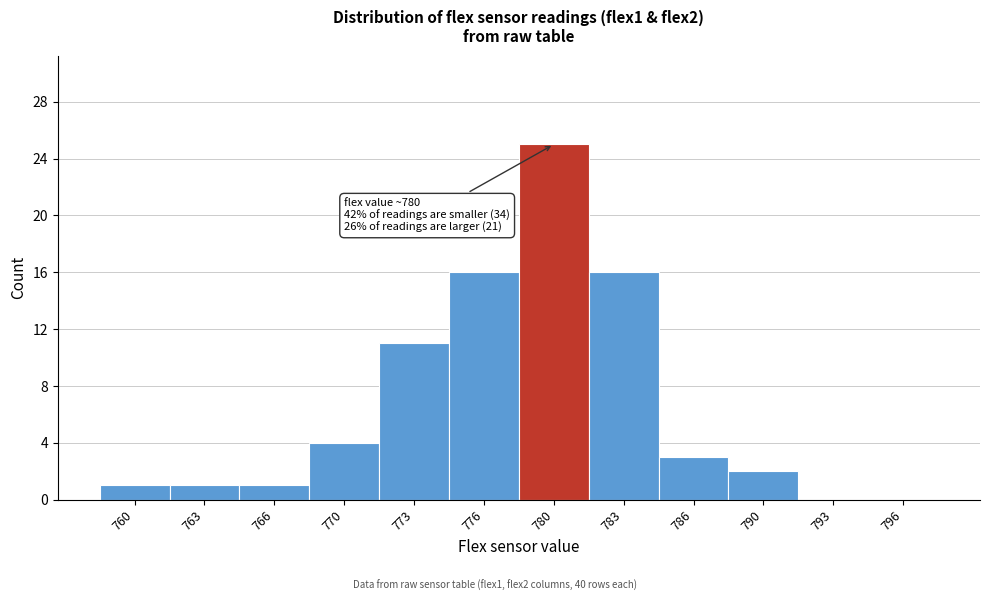

Reading left to right, extract all data points from this chart.

760=1	763=1	766=1	770=4	773=11	776=16	780=25	783=16	786=3	790=2	793=0	796=0